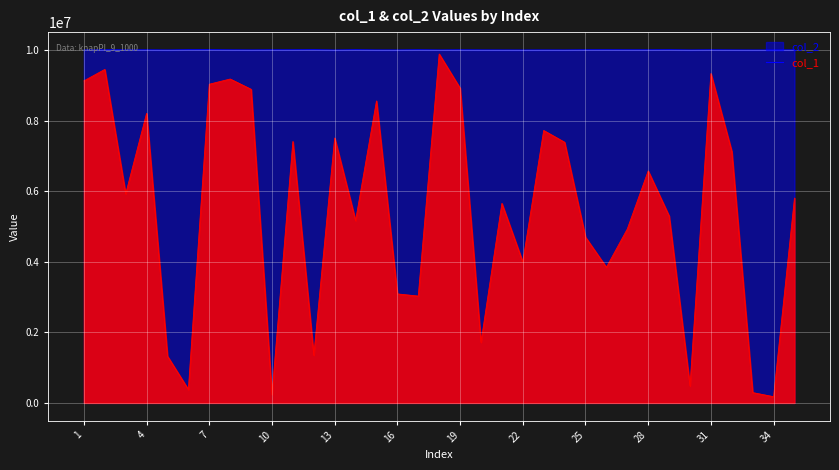

How many values in the col_1 series are below 5804899?

17